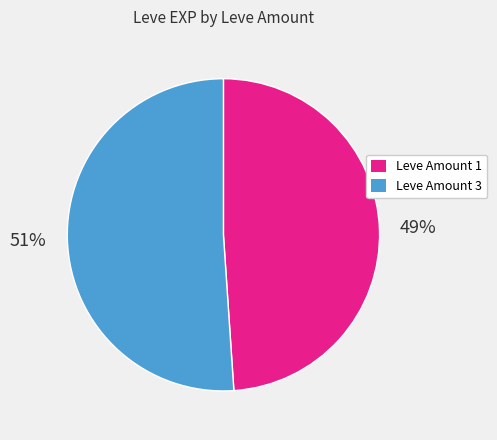

Rank the categories by value from highest to lowest.

Leve Amount 3, Leve Amount 1